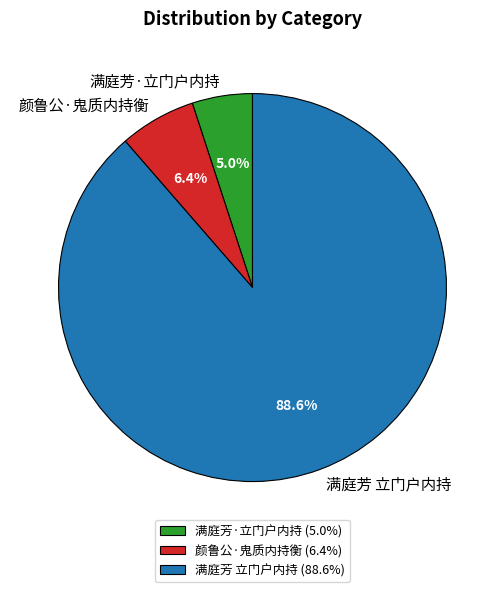

Which category has the biggest portion of the pie?

满庭芳 立门户内持